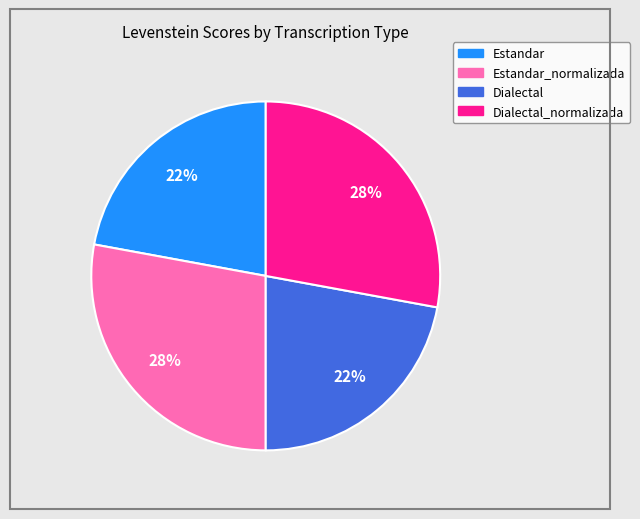

Does any single category account for the majority?

No